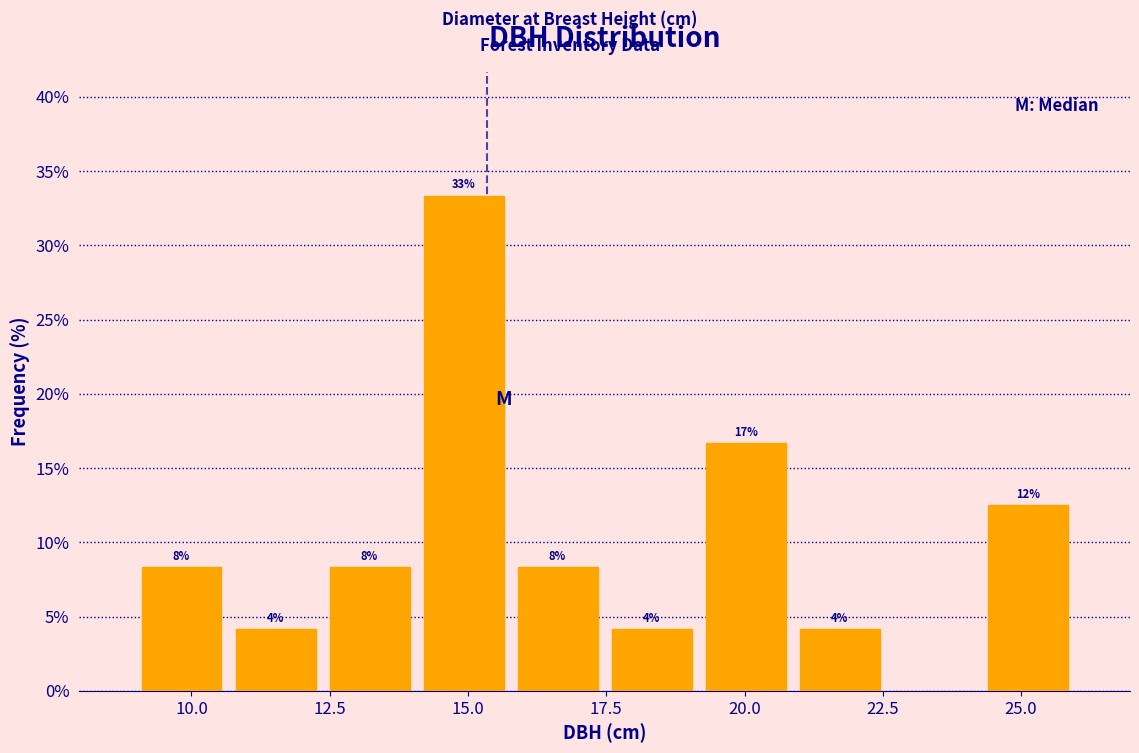

Around what value on the x-axis is the tallest bar? Give the approximate position of its centre, as read against the axis.

15.0